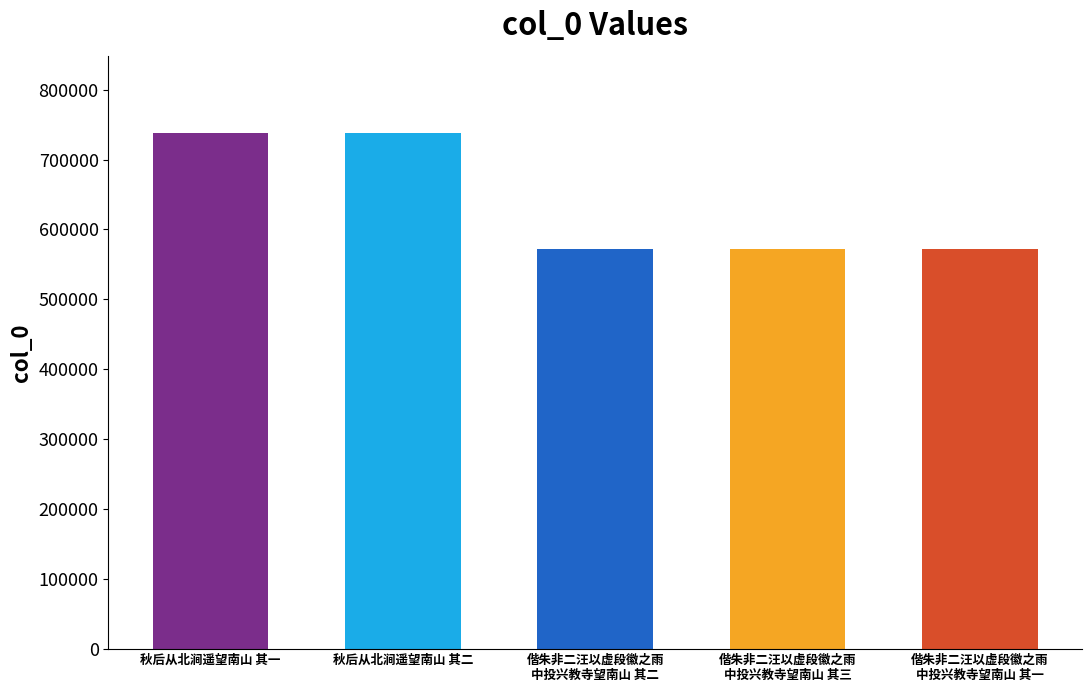

What is the difference between the maximum and minimum values?

164905